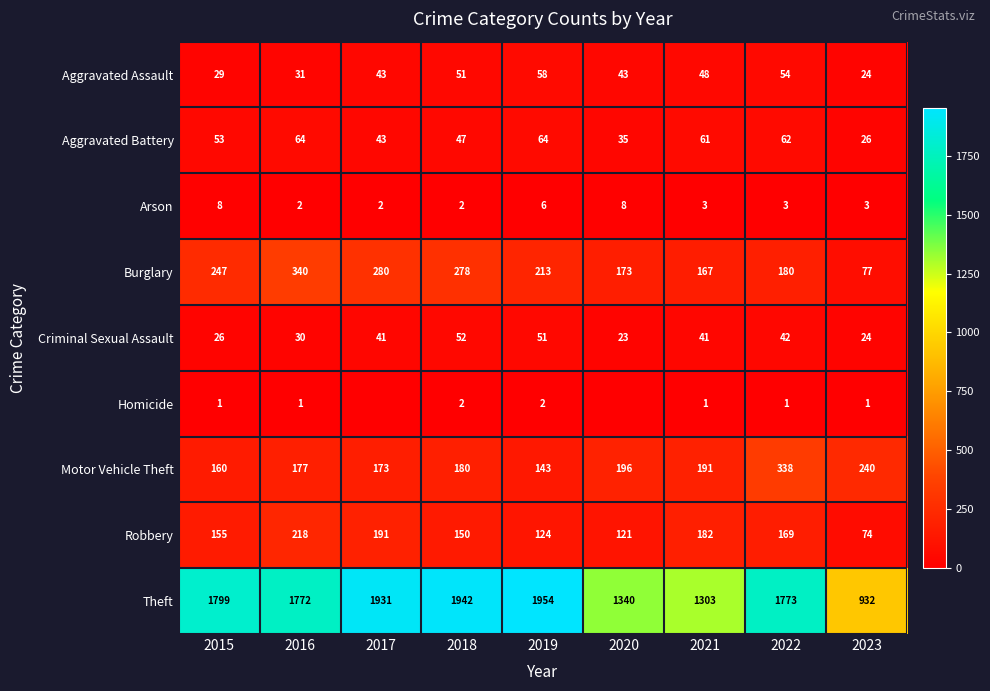

The Aggravated Assault series shows 31 at 2019. True or false?

False